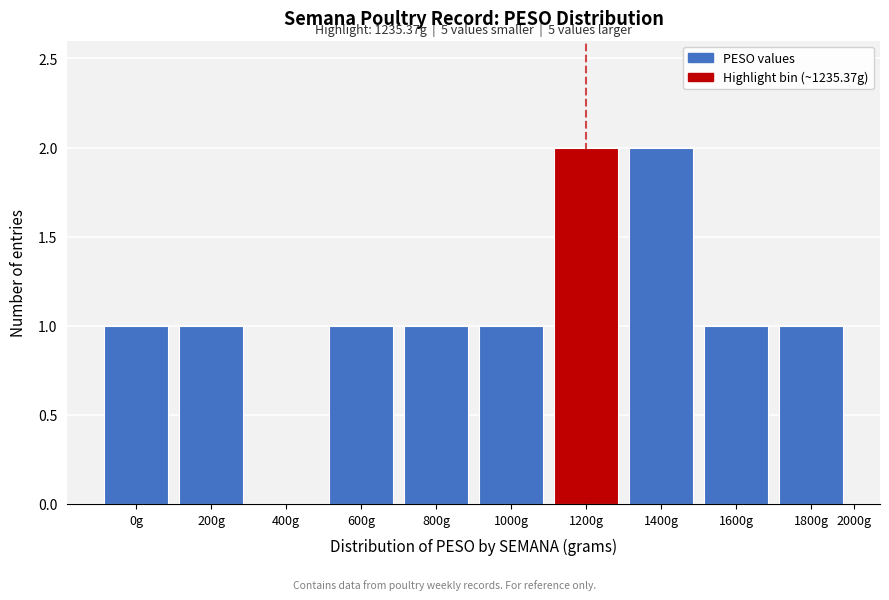

Reading left to right, extract all data points from this chart.

0g=1	200g=1	400g=0	600g=1	800g=1	1000g=1	1200g=2	1400g=2	1600g=1	1800g=1